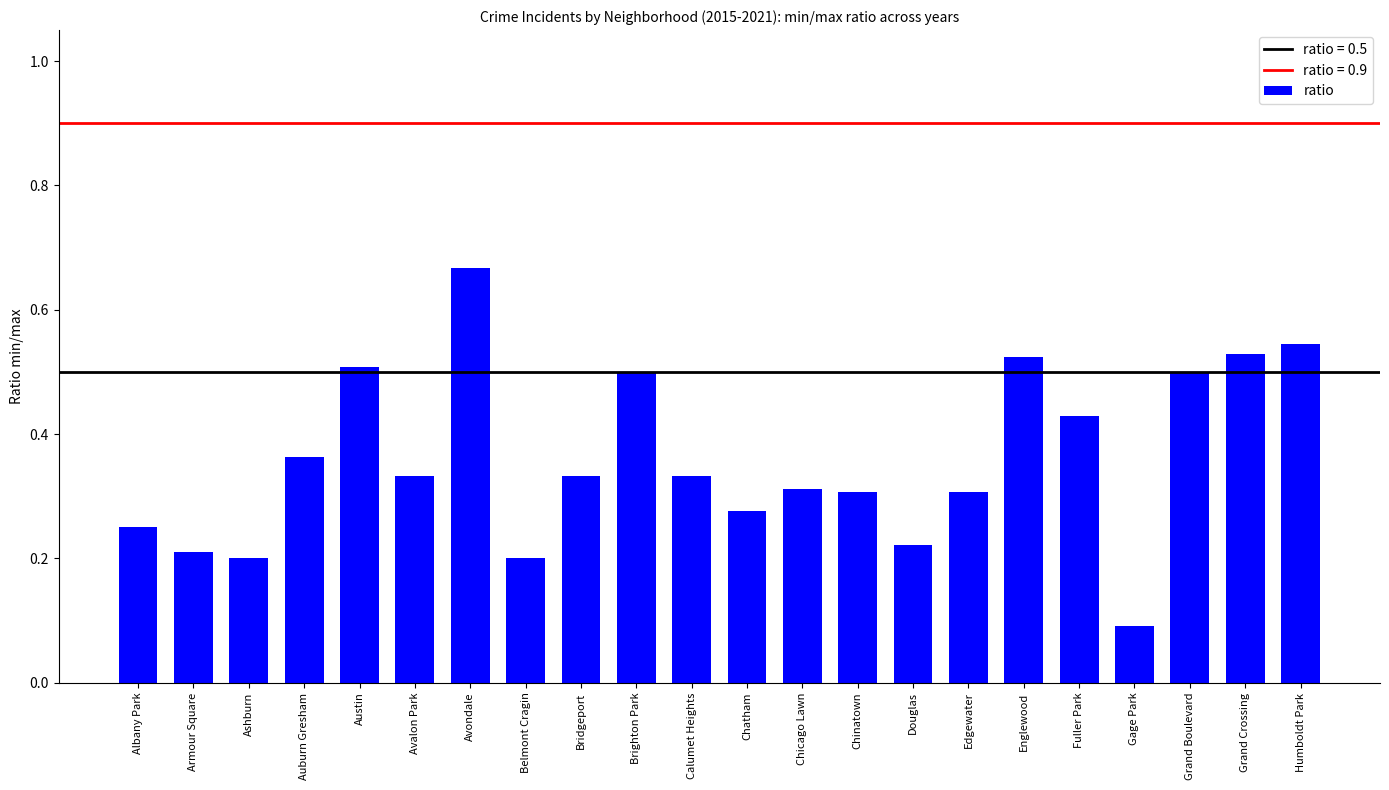

What is the sum of the values at Chinatown and Chatham?

0.6